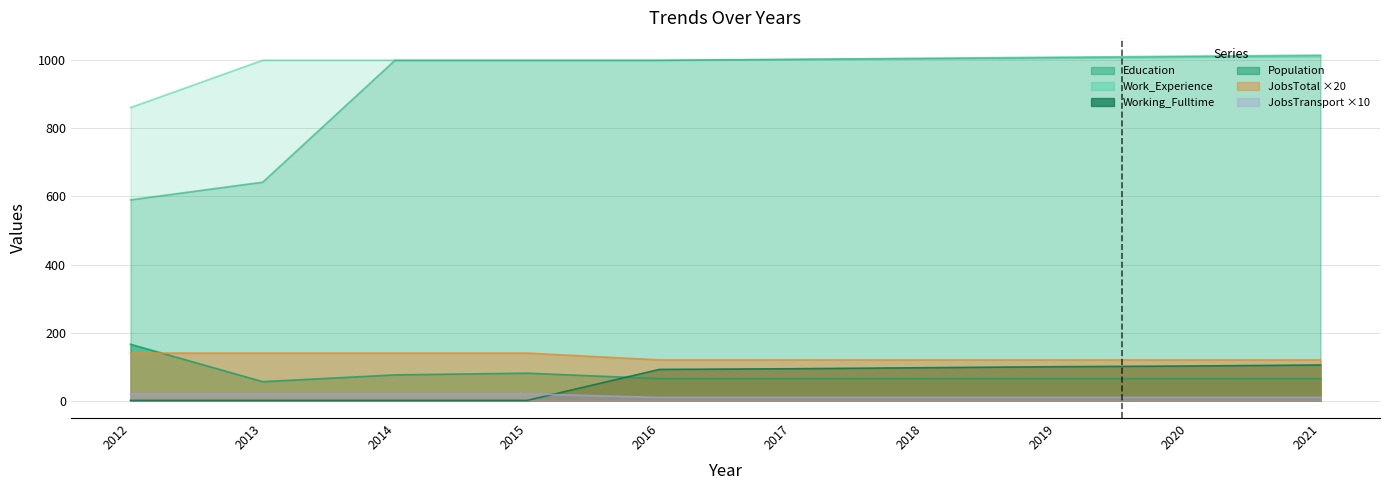

At which category is the sum across all series the highest?

2021